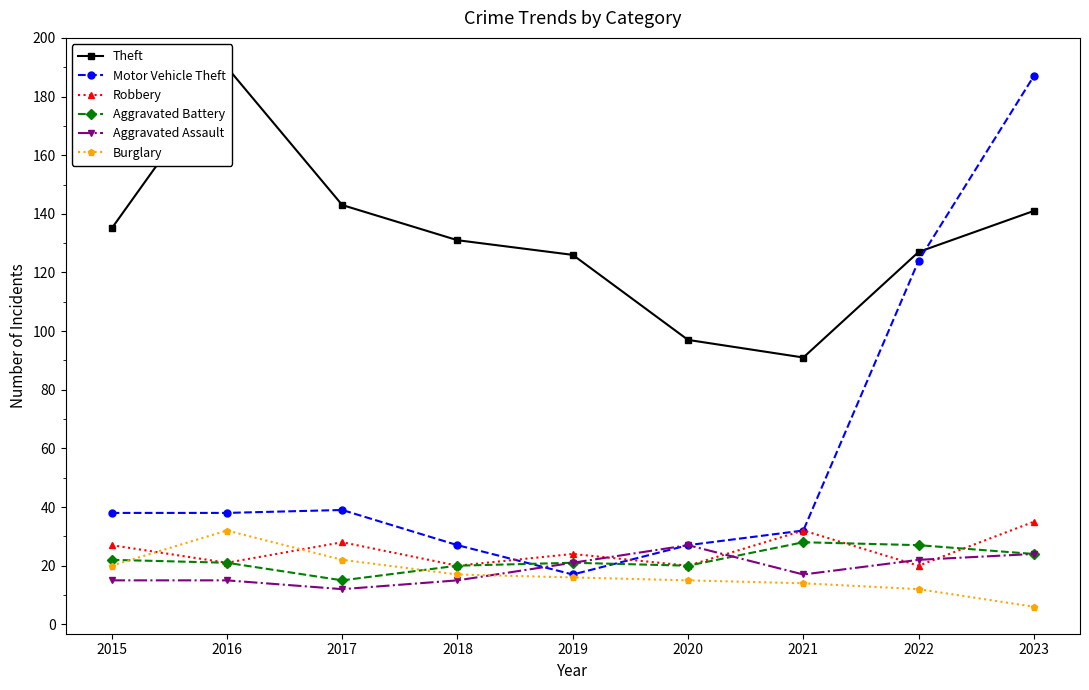

True or false: Burglary and Theft intersect in this chart.

False